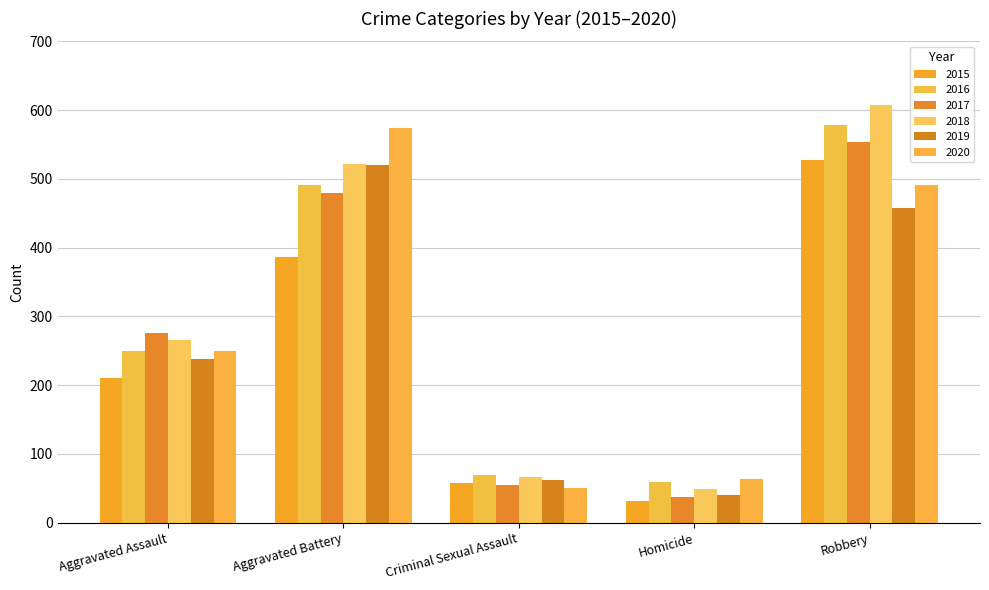

True or false: 2015 has a value of 67 at Aggravated Assault.

False